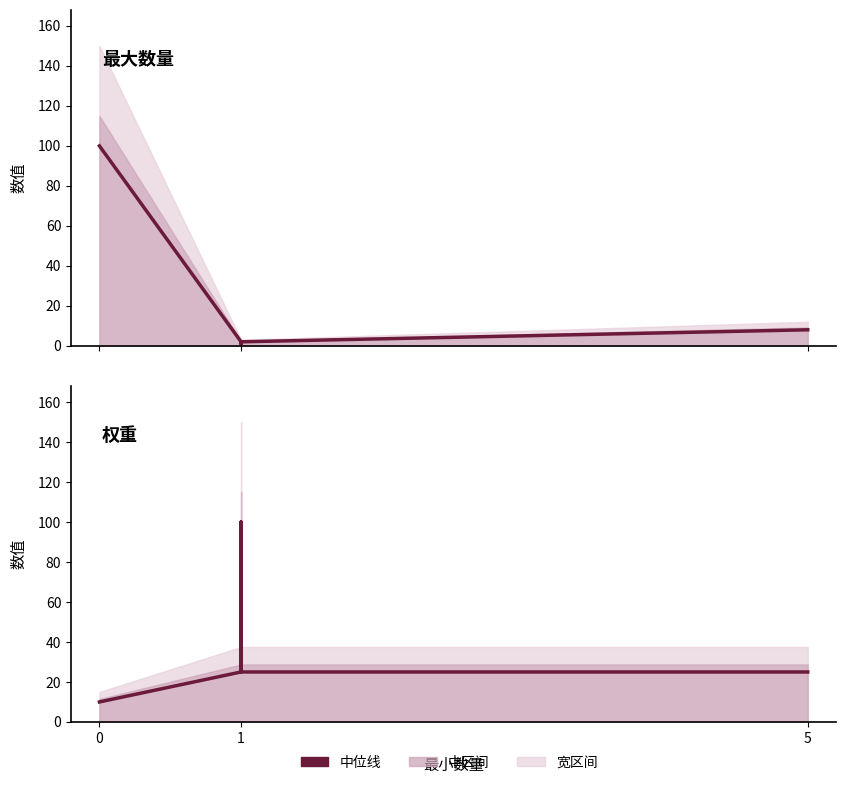

How many times do 权重（归一化） and 最大数量 cross each other?

1